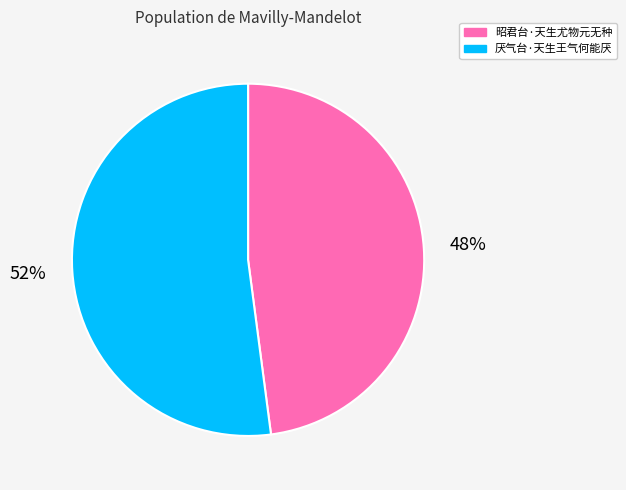

To the nearest percent, what is the combined percentage of 厌气台·天生王气何能厌 and 昭君台·天生尤物元无种?

100%